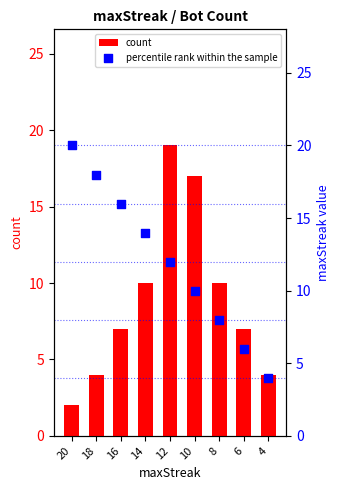

Which series has the largest total across all categories?

percentile rank within the sample